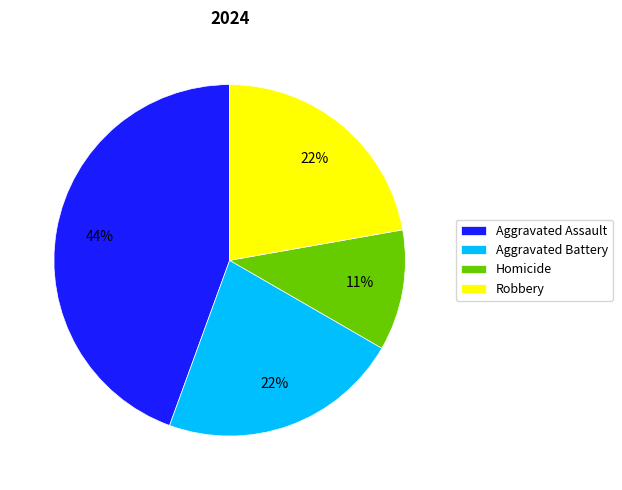

The Homicide slice represents 4% of the pie. True or false?

False